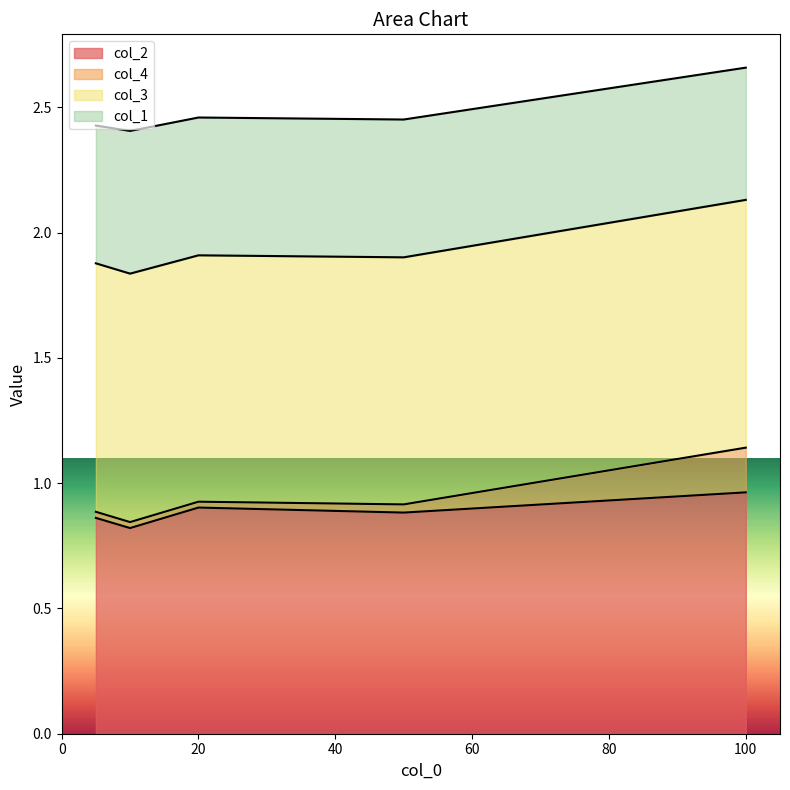

What are all the series names shown in the legend?

col_2, col_4, col_3, col_1